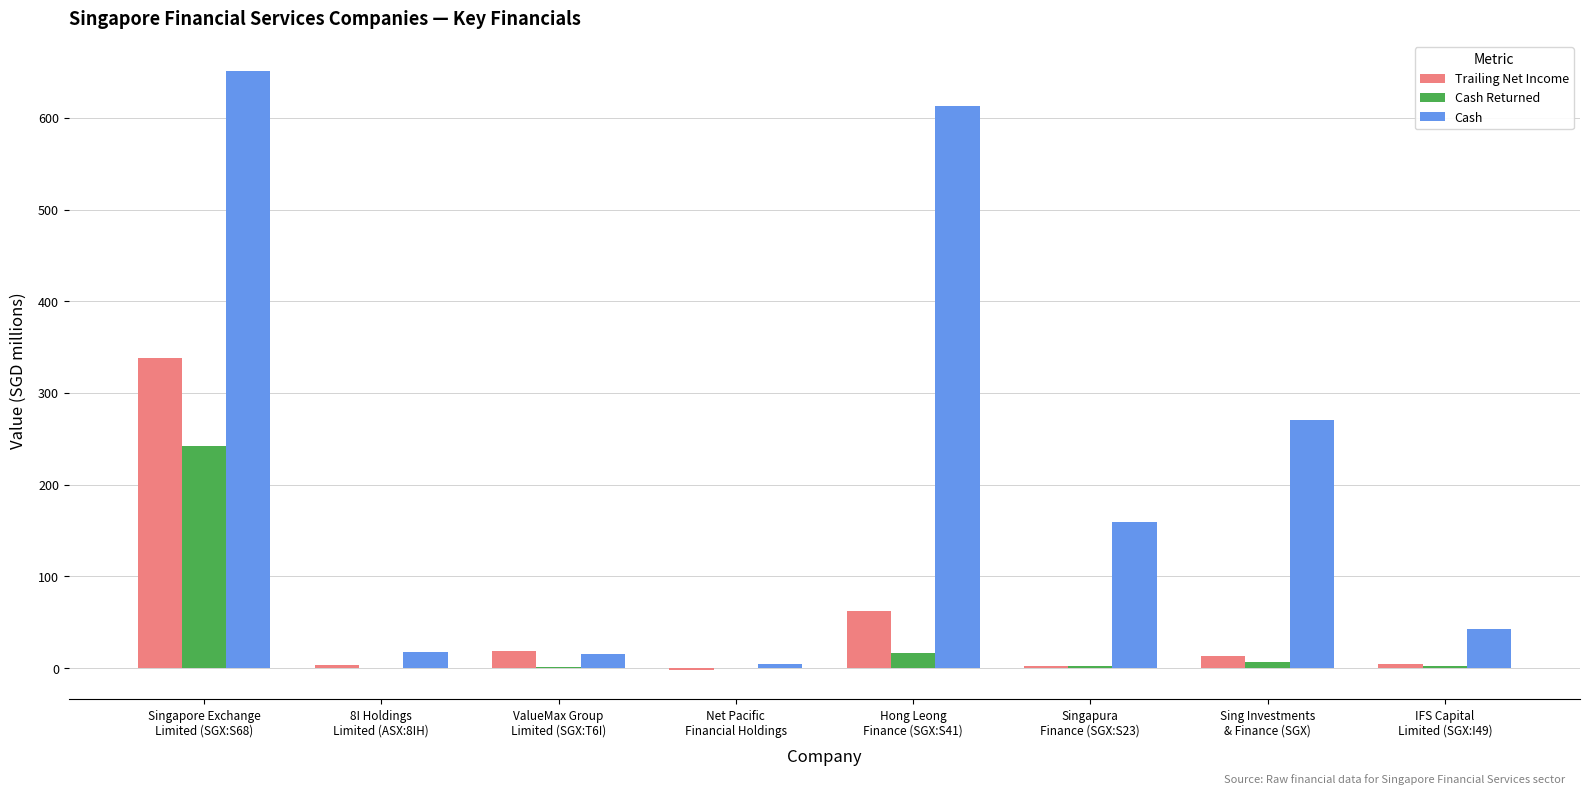

What is the maximum value for Cash Returned?

242.6